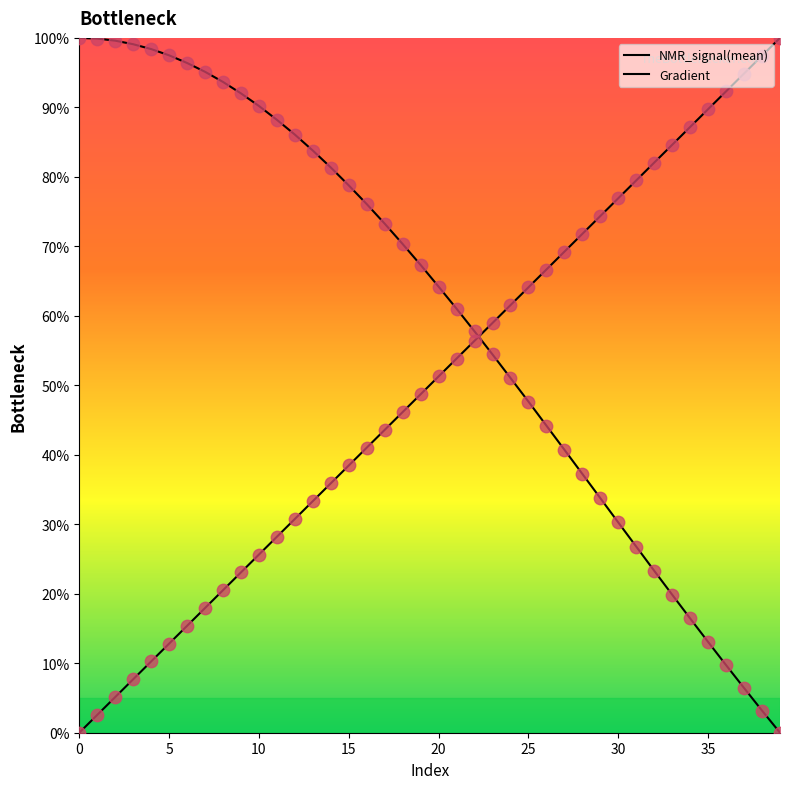

What is the total value across all series at 29?

108.1